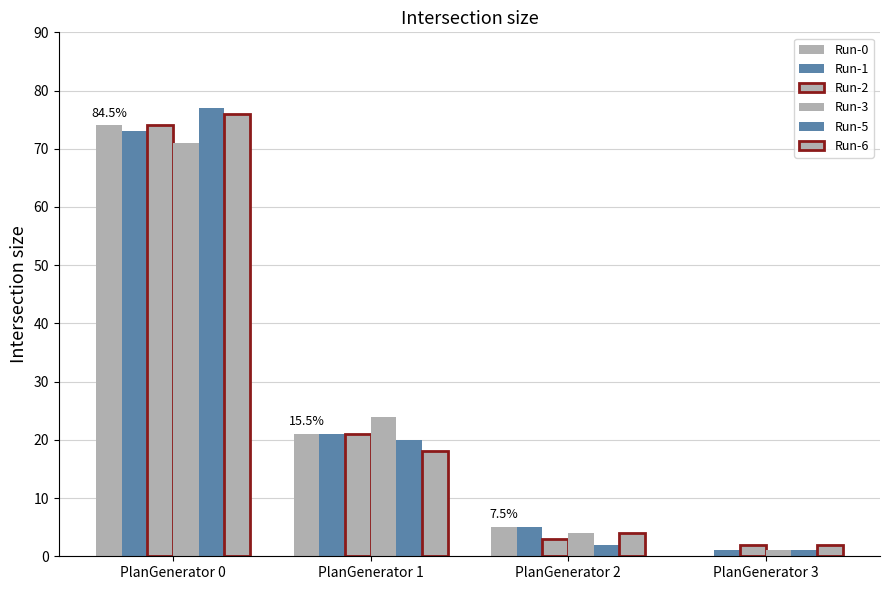

What is the maximum value shown in the chart?

77